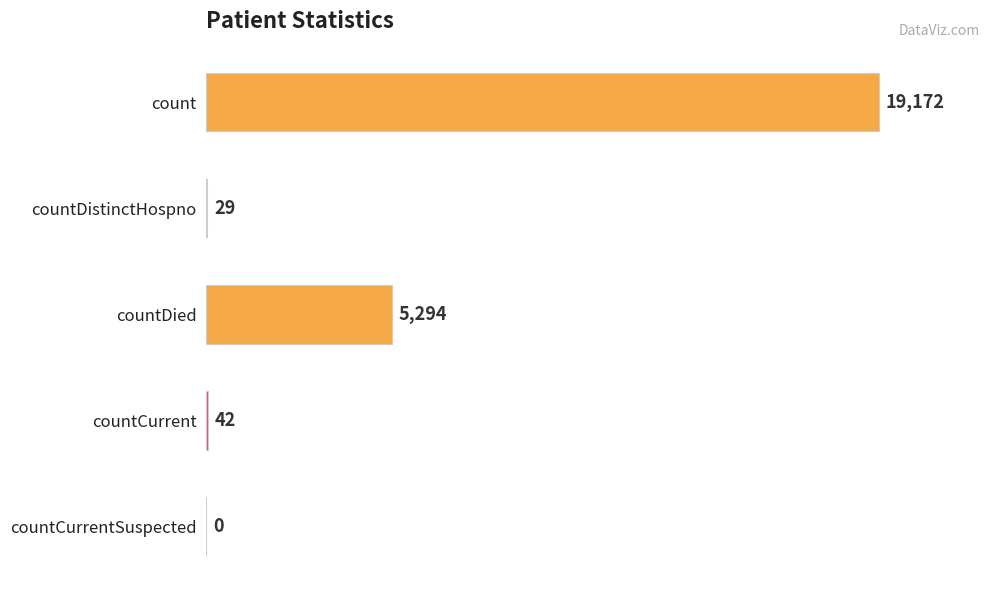

How many positive values are there?

4